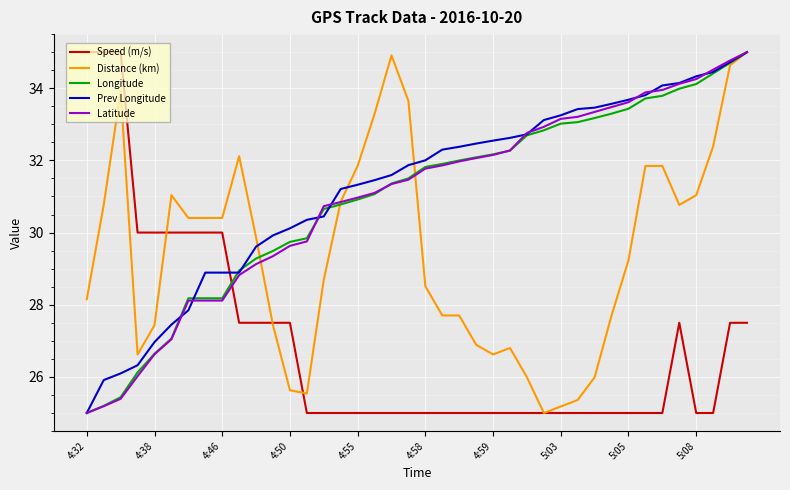

True or false: Speed (m/s) and Prev Longitude cross at least once.

True